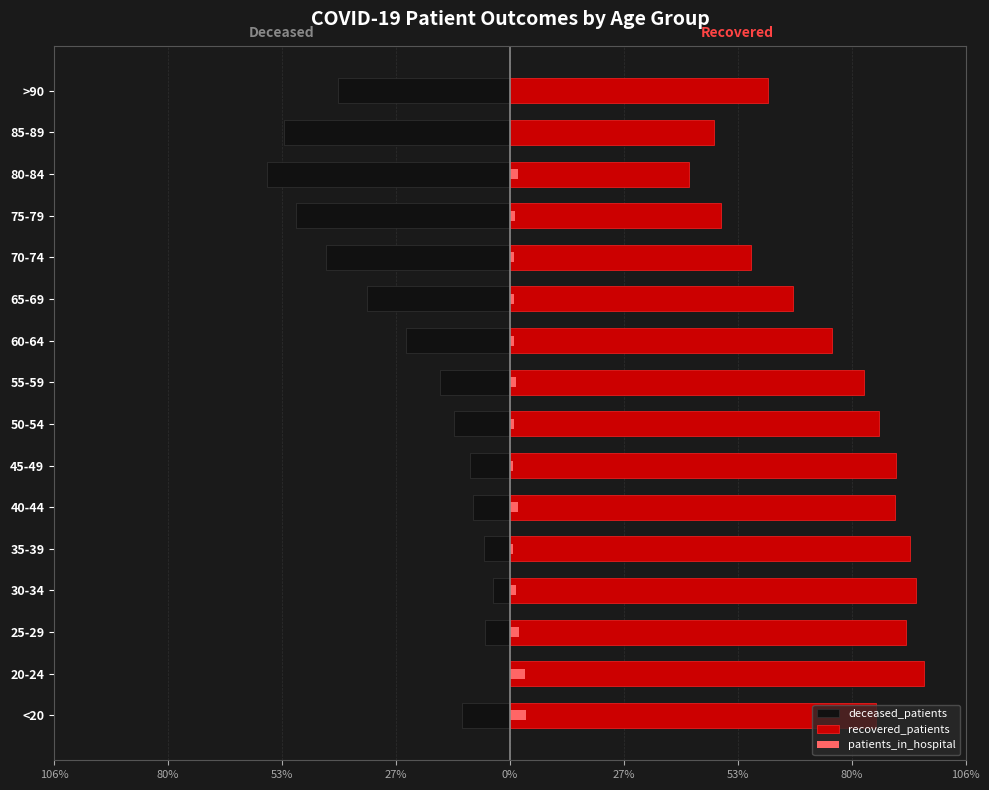

What are all the series names shown in the legend?

deceased_patients, recovered_patients, patients_in_hospital